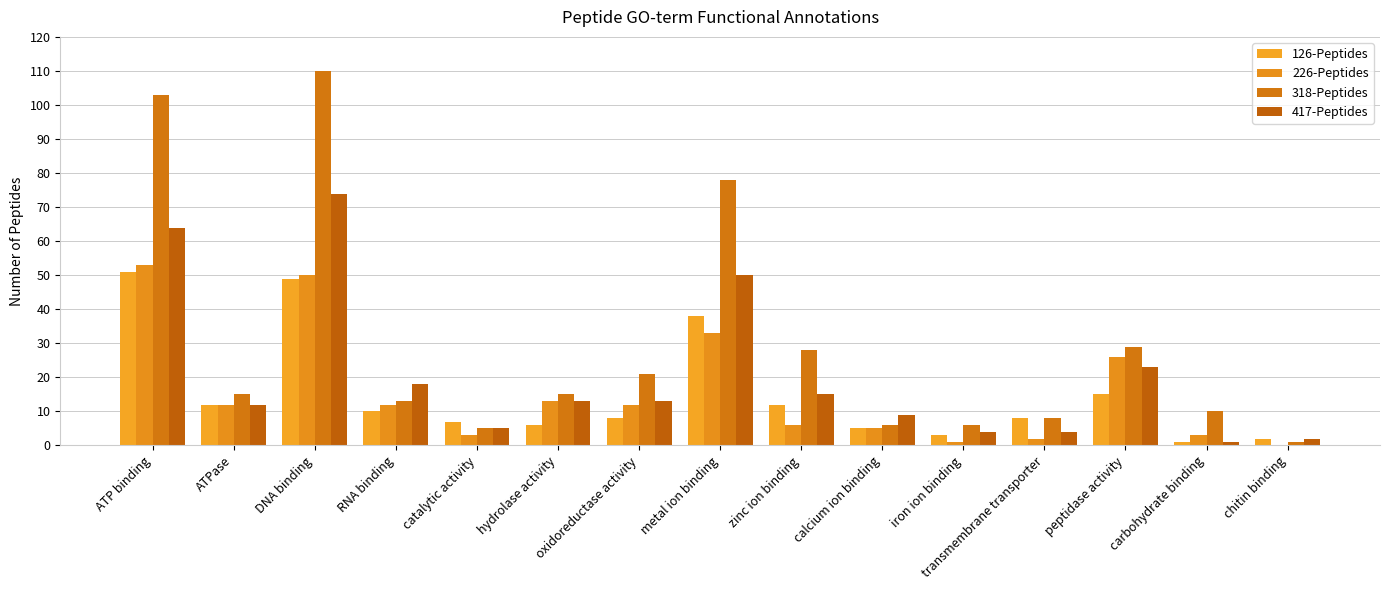

What is the value of the 126-Peptides bar at the 8th from the left?

38